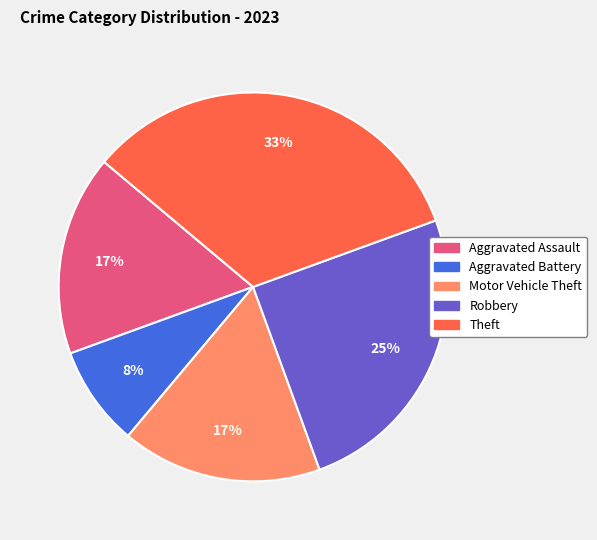

Combined, do Theft and Robbery account for over 50%?

Yes